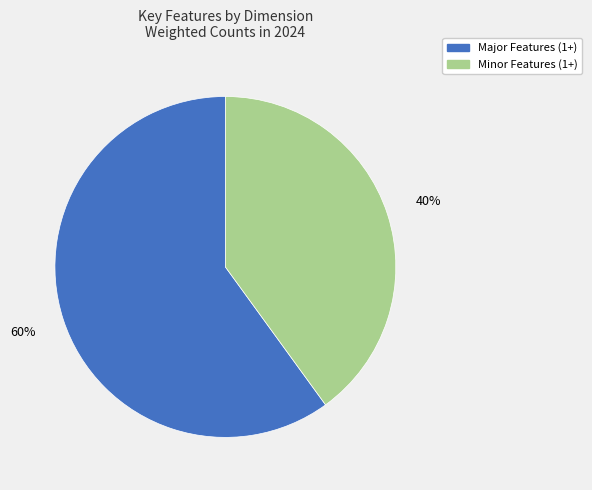

Is there any slice that represents more than half of the pie?

Yes